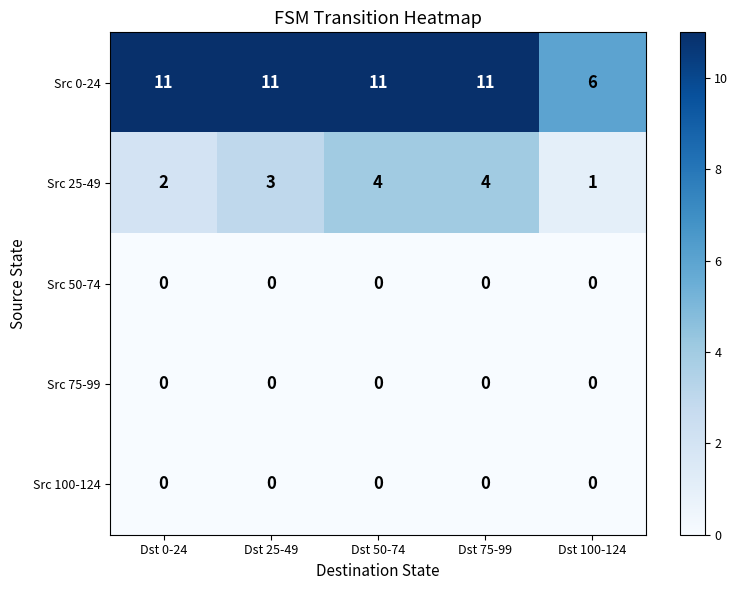

What is the difference between the highest and lowest values at Dst 75-99?

11